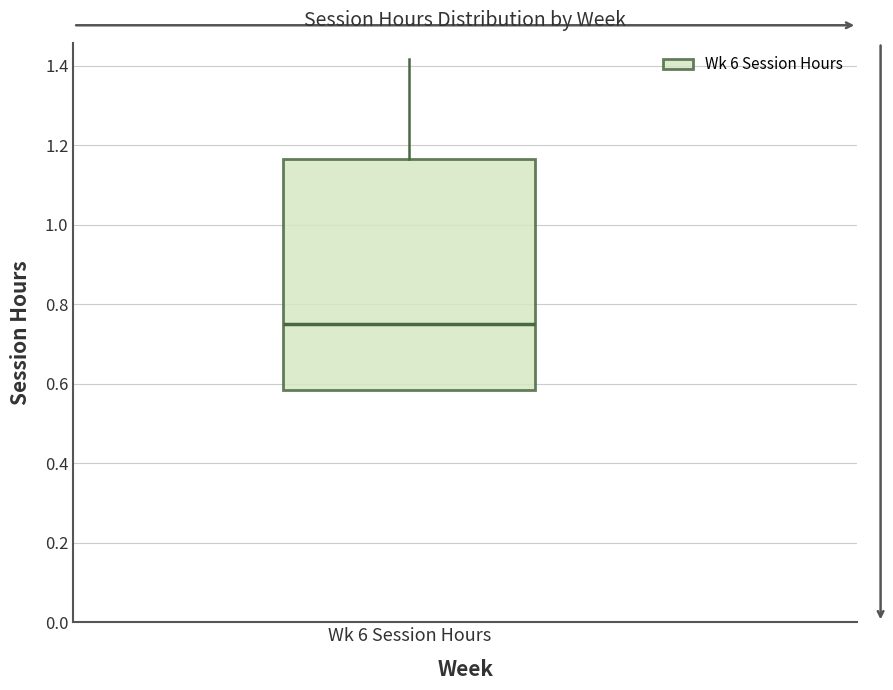

Where does the median line of the box for Wk 6 Session Hours sit on the y-axis? The values are not printed on the chart, so give them approximately, as read against the axis.

0.76